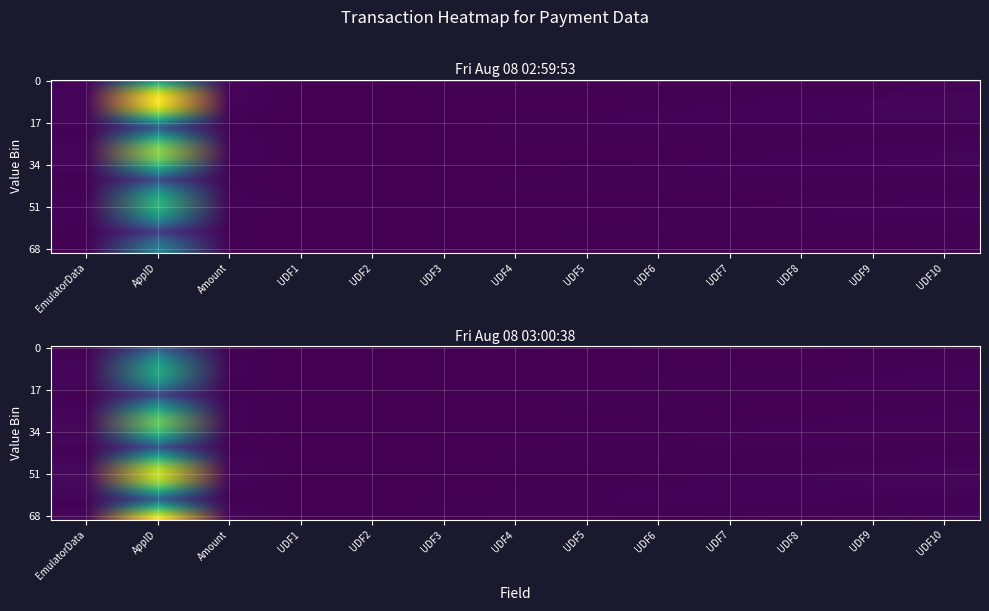

What is the sum of the Row 1 (Aug 08 02:59) values at UDF1 and Amount?

5.7